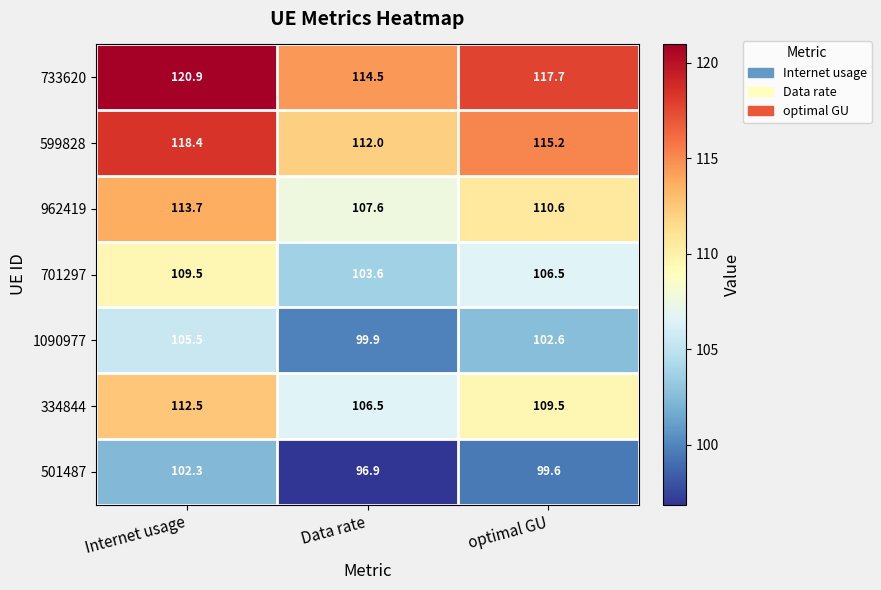

What is the difference between the highest and lowest values at Data rate?

17.6